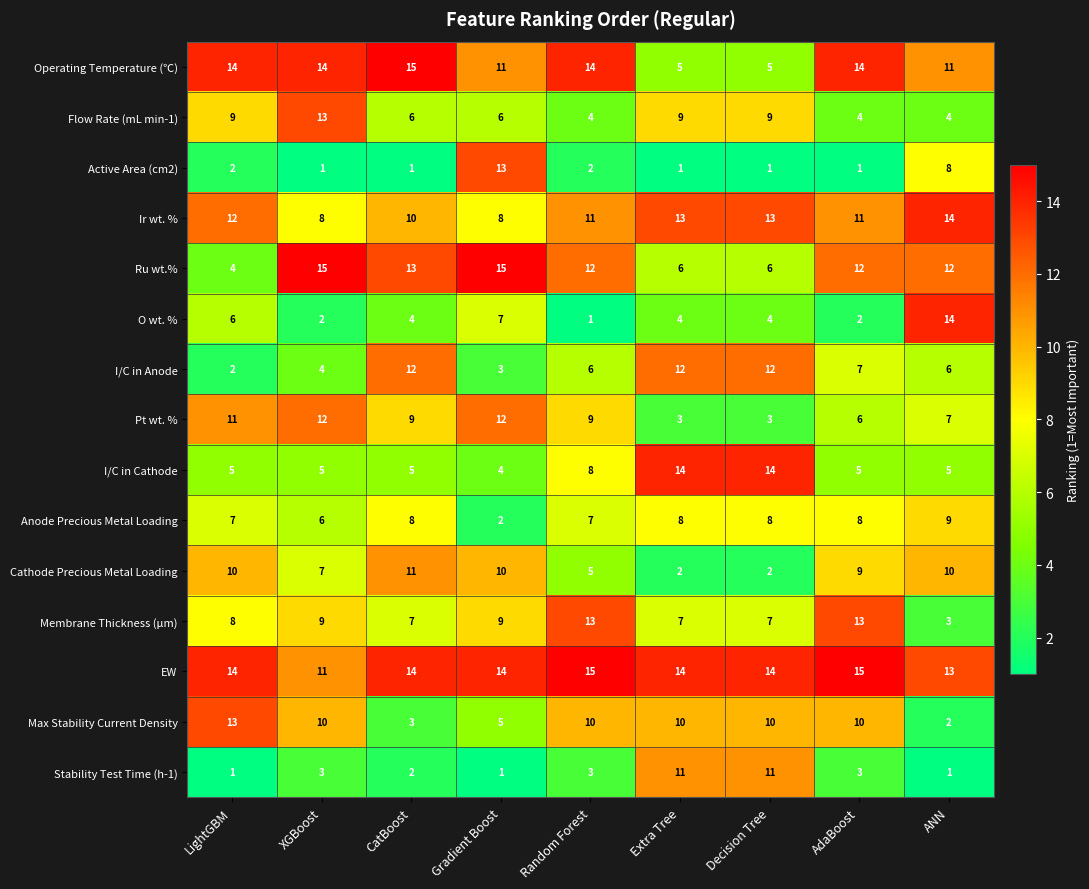

What value does the Ru wt.% series have at ANN, to the nearest 10?

10